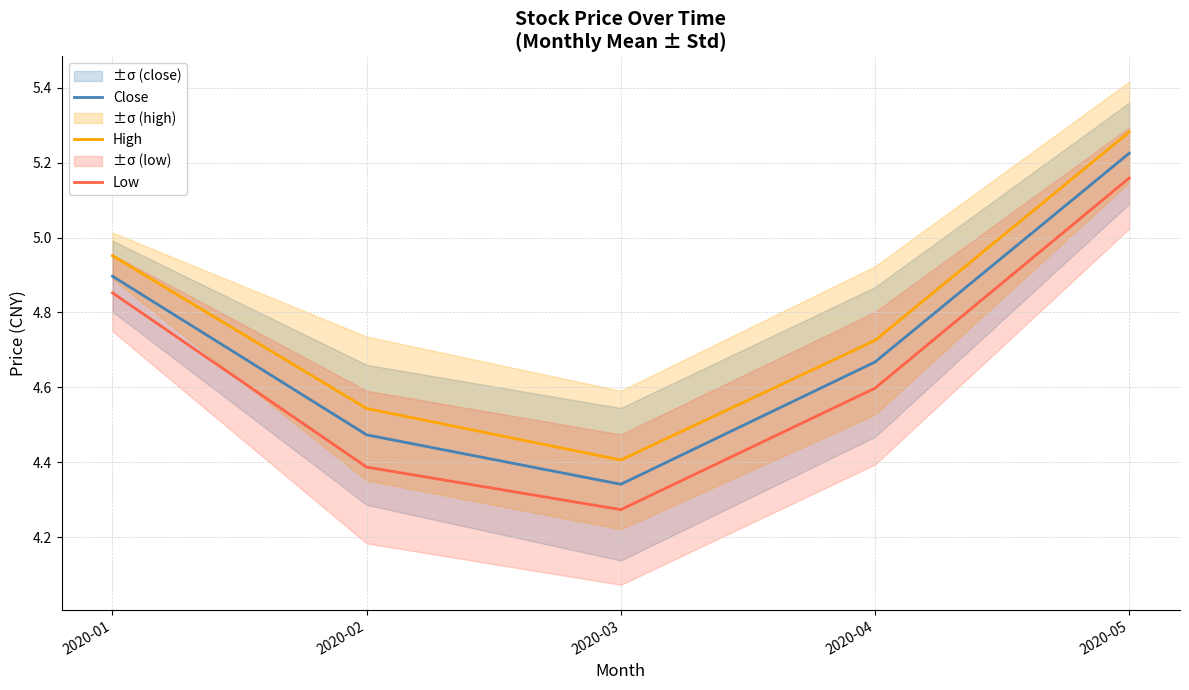

Which series has the largest total across all categories?

High